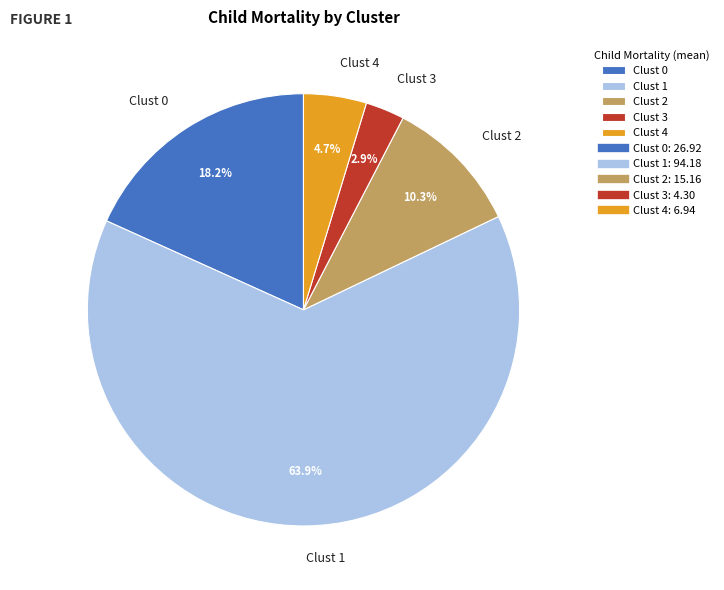

Which has a higher value, Clust 1 or Clust 4?

Clust 1